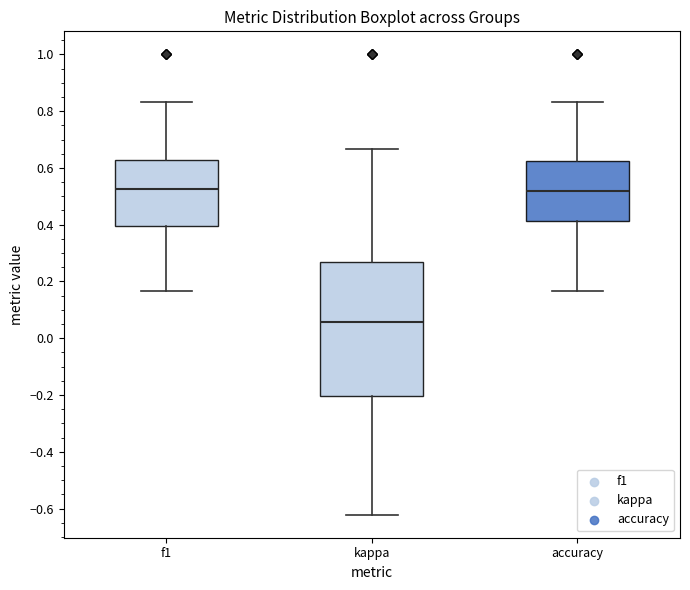

Reading left to right, transcribe this box plot: for each box, give where its median line is, the range the box spans, and where its two whiskers end, as read against the y-axis. The values are not printed on the chart, so give them approximately, as read against the axis.

f1: median 0.52, box 0.40 to 0.62, whiskers 0.16 to 0.84
kappa: median 0.06, box -0.20 to 0.26, whiskers -0.62 to 0.66
accuracy: median 0.52, box 0.42 to 0.62, whiskers 0.16 to 0.84